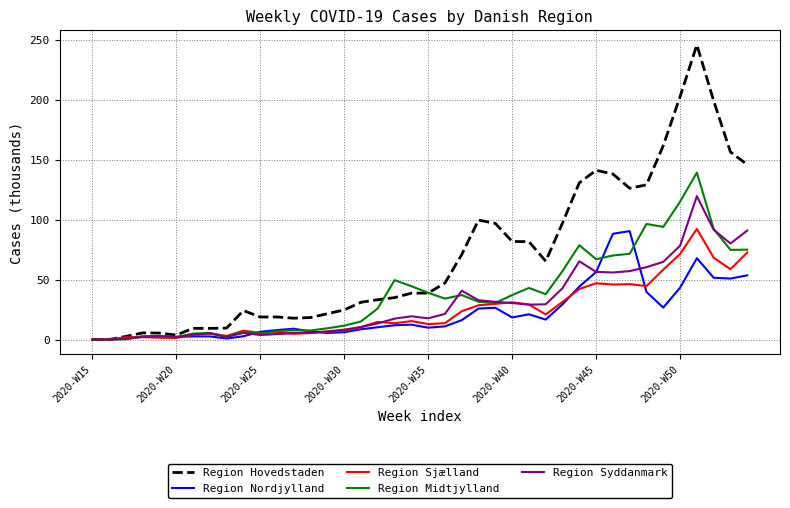

Which series has the largest total across all categories?

Region Hovedstaden